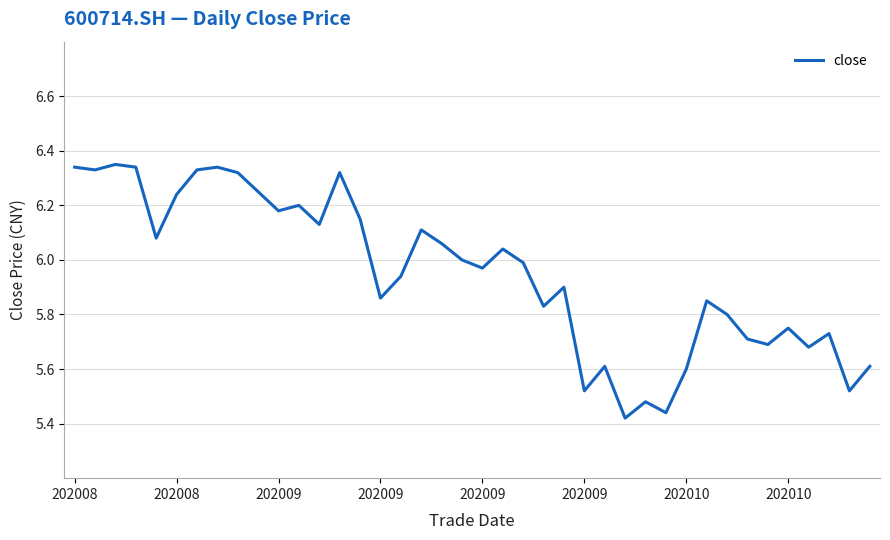

What is the difference between the maximum and minimum values?

0.9